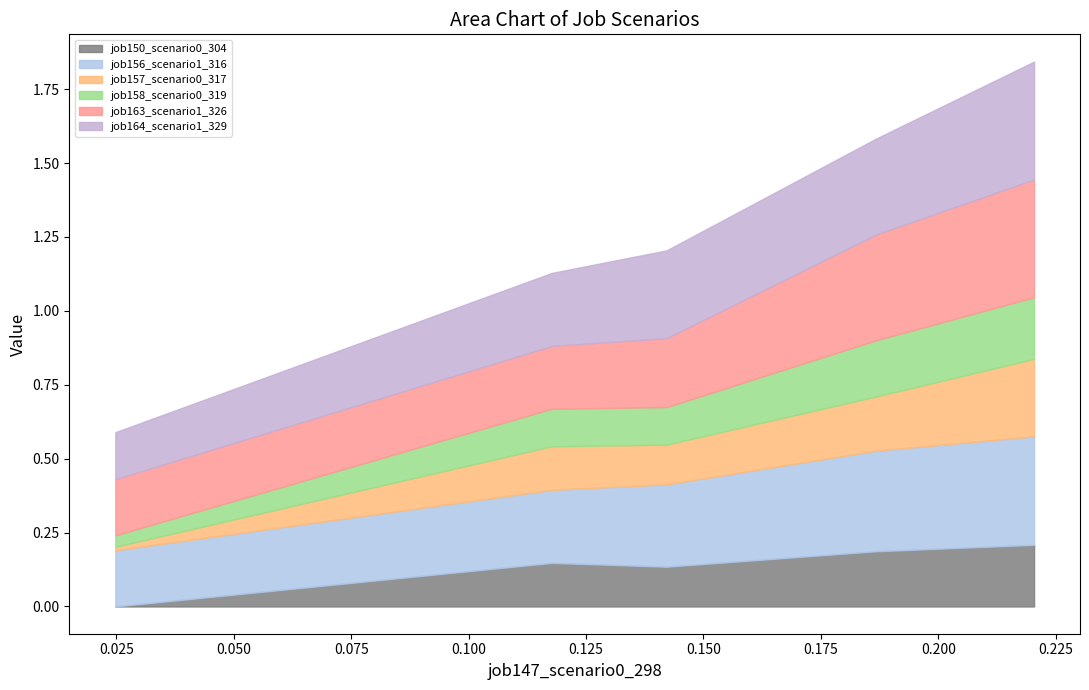

Reading left to right, transcribe all the data shown in this chart.

job150_scenario0_304: in27=0.0	B14=0.1	B11=0.1	cn12=0.2	B54=0.2
job156_scenario1_316: in27=0.2	B14=0.2	B11=0.3	cn12=0.3	B54=0.4
job157_scenario0_317: in27=0.0	B14=0.1	B11=0.1	cn12=0.2	B54=0.3
job158_scenario0_319: in27=0.0	B14=0.1	B11=0.1	cn12=0.2	B54=0.2
job163_scenario1_326: in27=0.2	B14=0.2	B11=0.2	cn12=0.4	B54=0.4
job164_scenario1_329: in27=0.2	B14=0.2	B11=0.3	cn12=0.3	B54=0.4